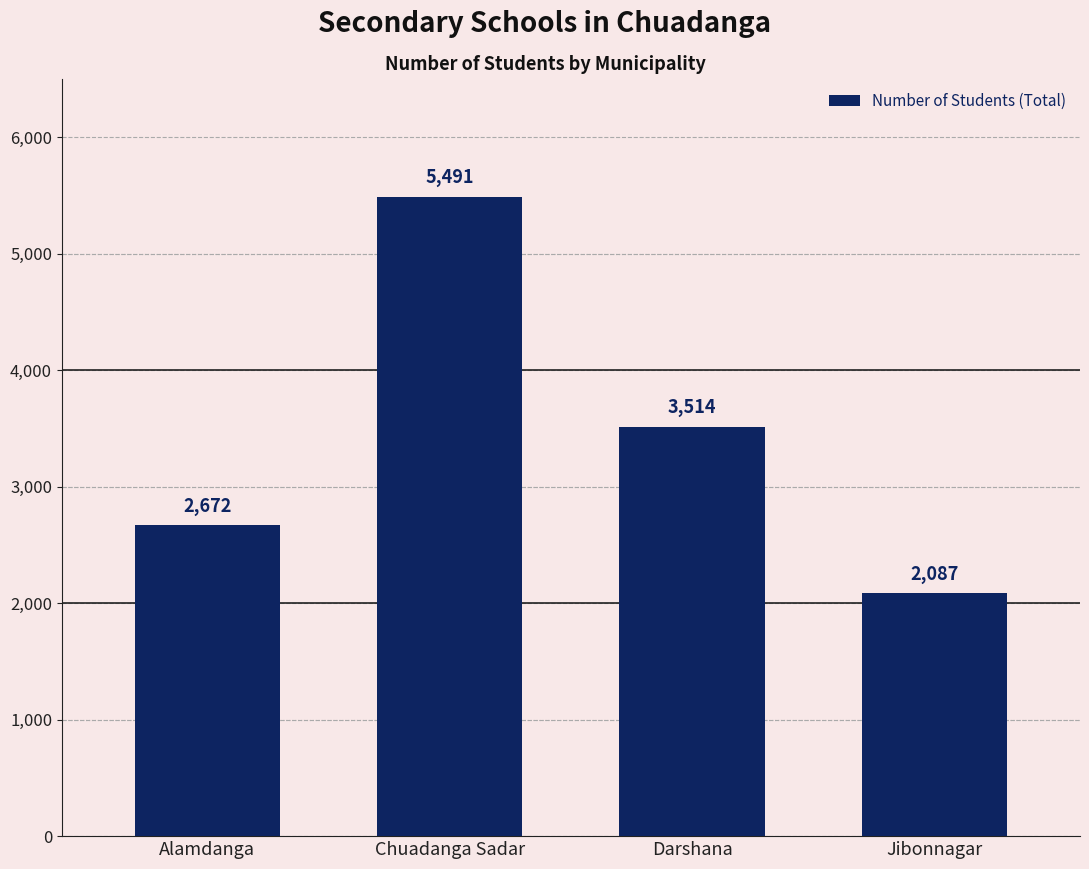

What is the sum of all values?

13764